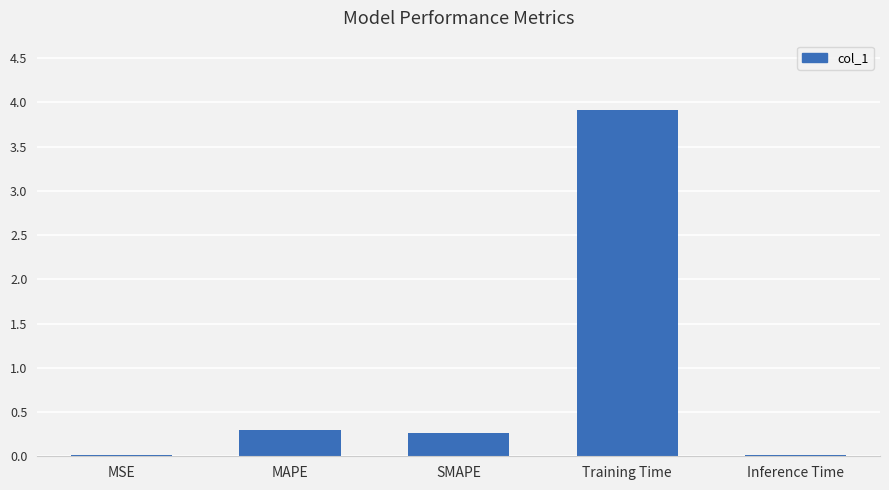

Read the value at Training Time.

3.9